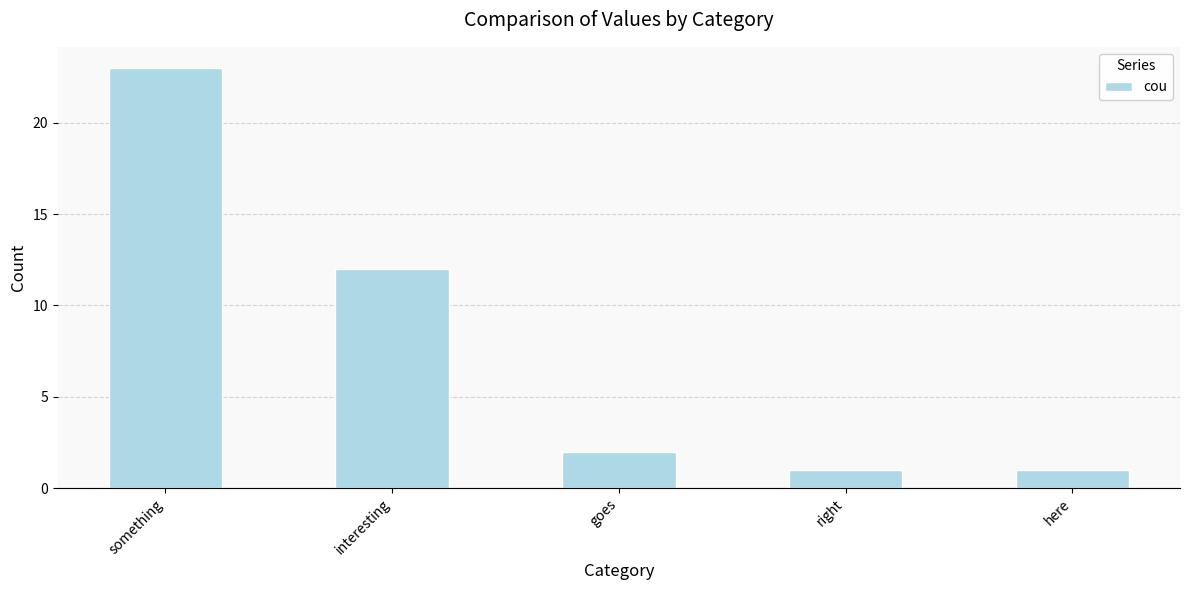

How many data points are less than 2?

2